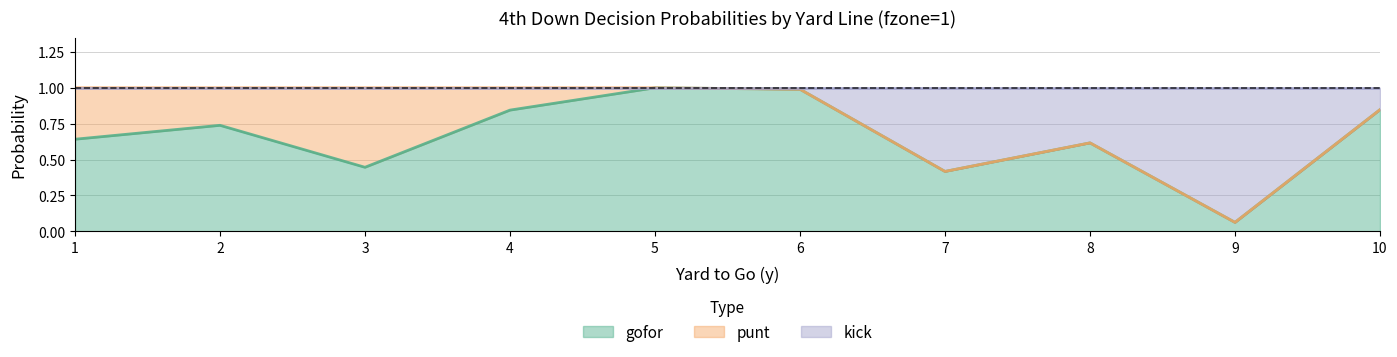

Does the chart display data point markers on the line(s)?

No